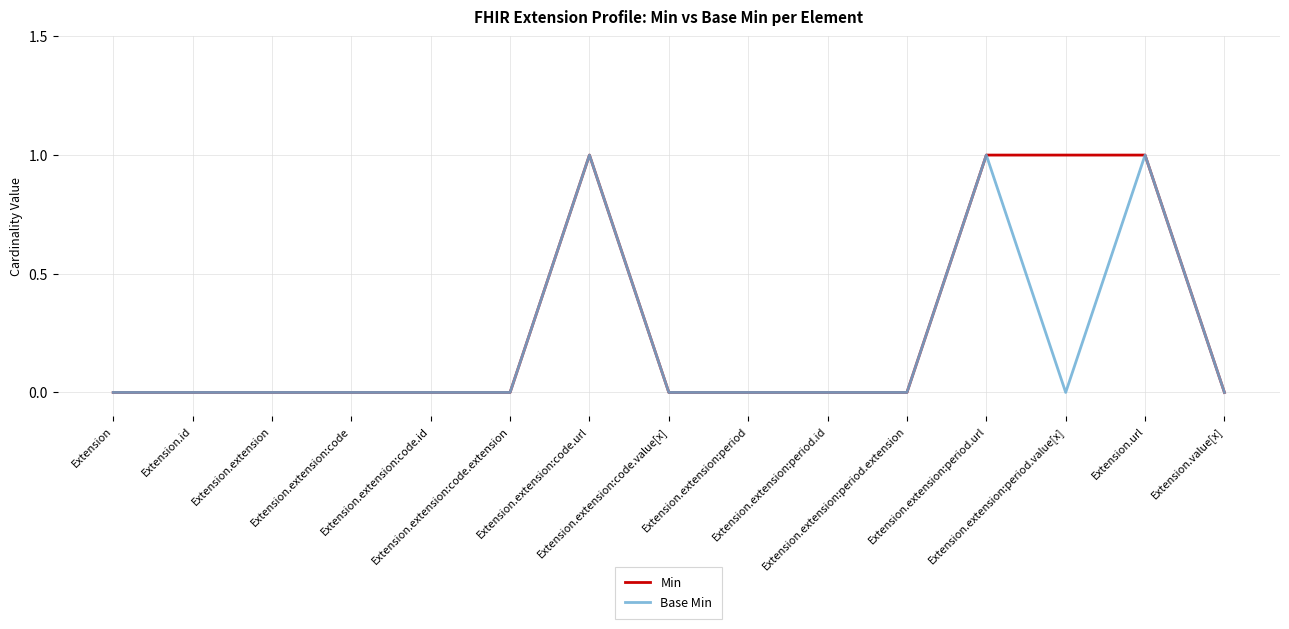

Which series has the largest total across all categories?

Min